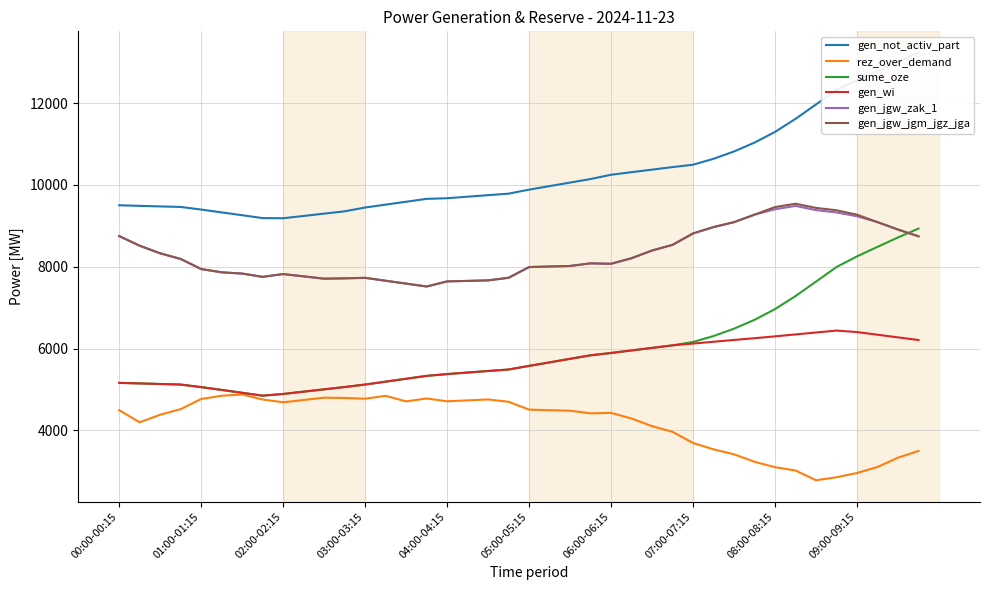

At which category does the chart reach its peak across all series?

39